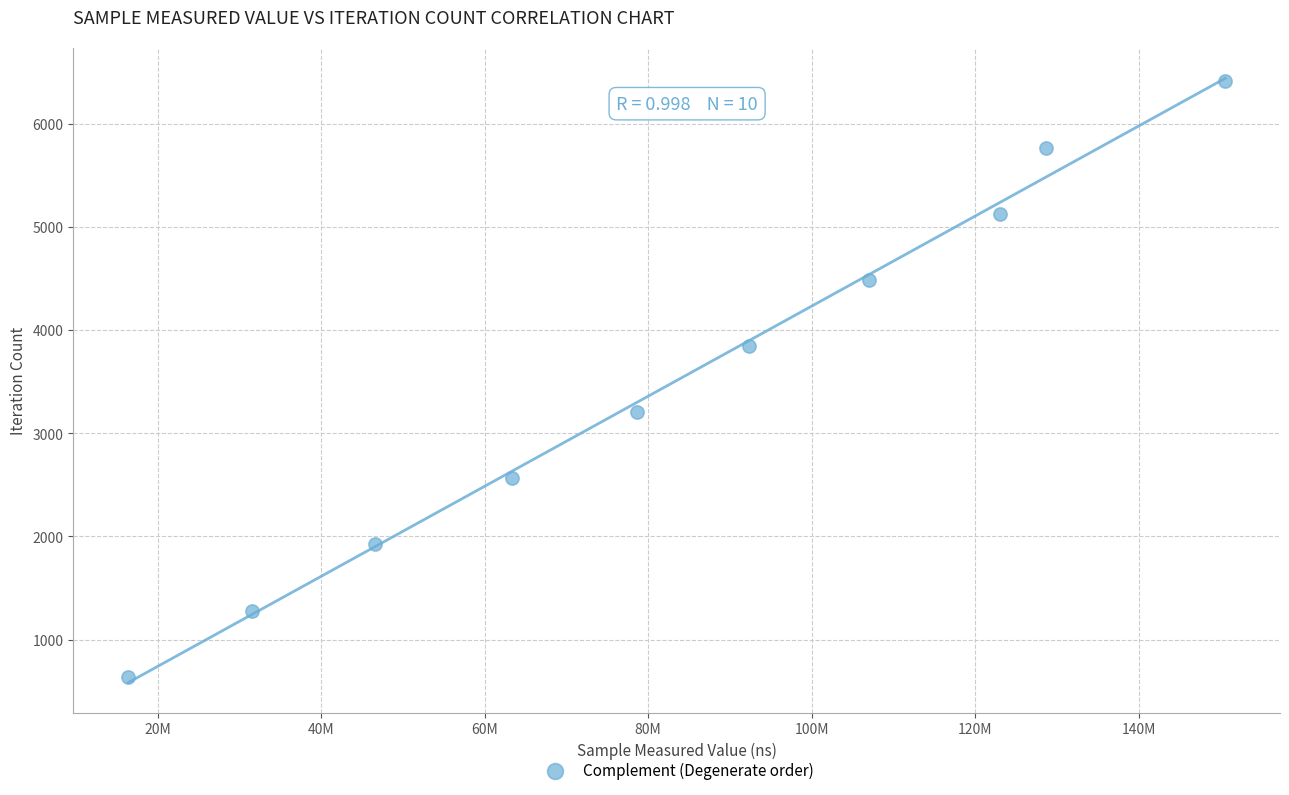

What is the average Y value?

3526